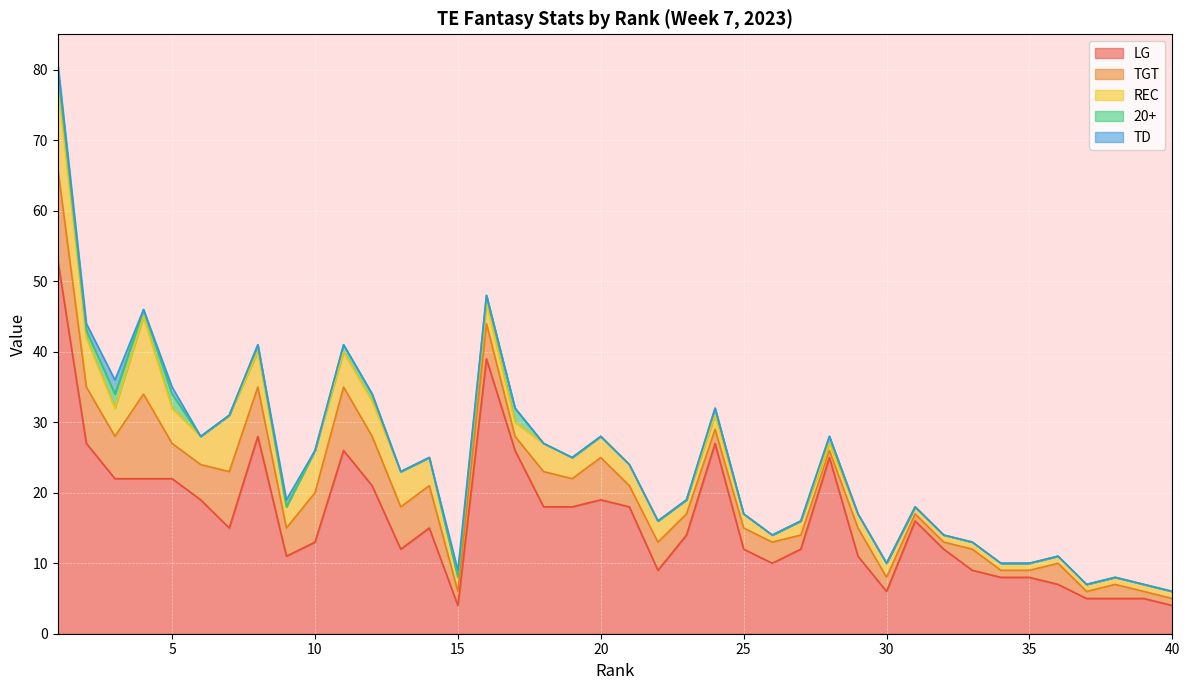

How many lines are shown in the chart?

5